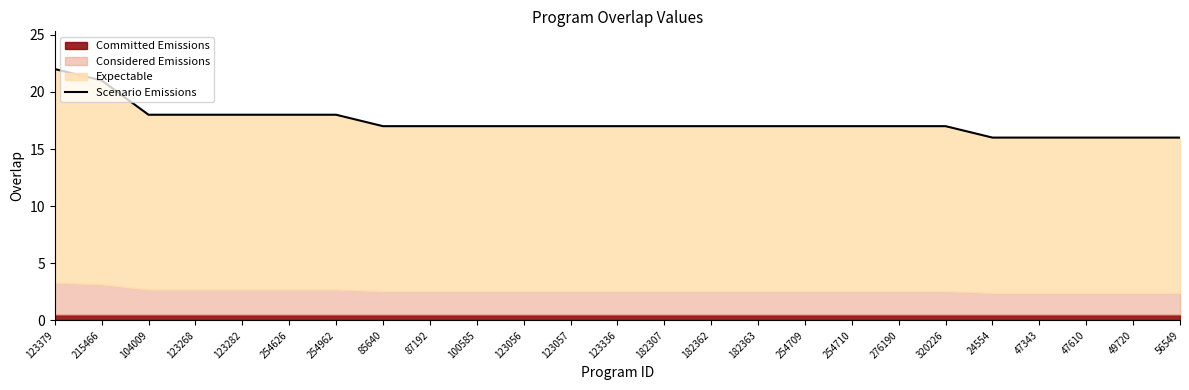

What is the difference between the maximum and minimum values?

6